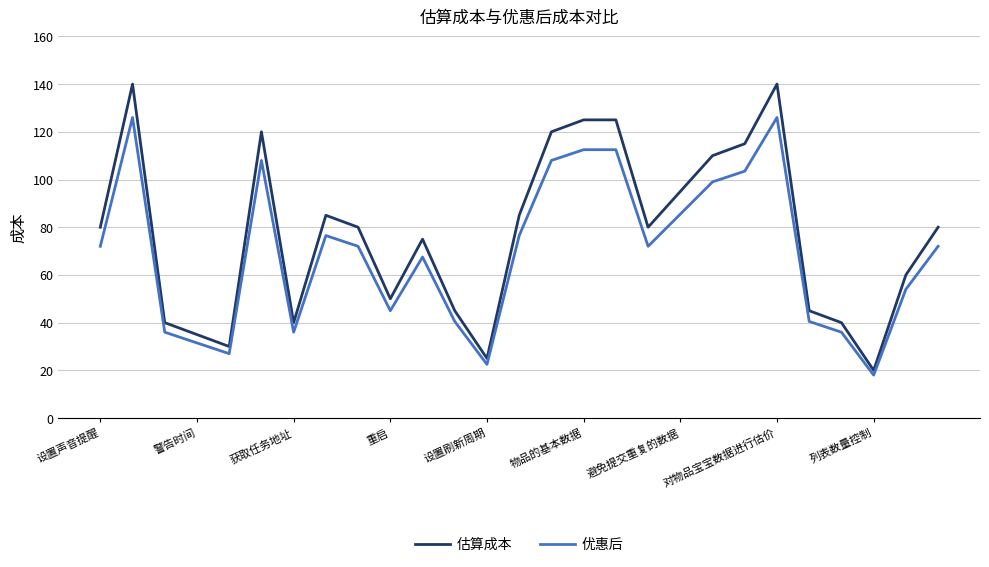

Reading right to left, what are all the values shown in this chart?

估算成本: 80.0	60.0	20.0	40.0	45.0	140.0	115.0	110.0	95.0	80.0	125.0	125.0	120.0	85.0	25.0	45.0	75.0	50.0	80.0	85.0	40.0	120.0	30.0	35.0	40.0	140.0	80.0
优惠后: 72.0	54.0	18.0	36.0	40.5	126.0	103.5	99.0	85.5	72.0	112.5	112.5	108.0	76.5	22.5	40.5	67.5	45.0	72.0	76.5	36.0	108.0	27.0	31.5	36.0	126.0	72.0